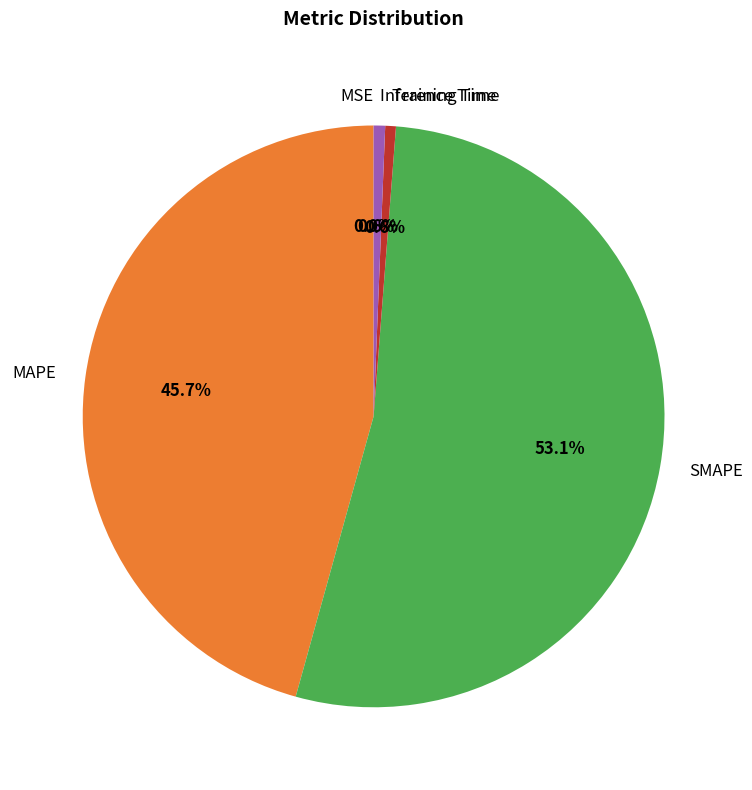

Combined, what portion of the pie is Training Time and SMAPE?

53.7%